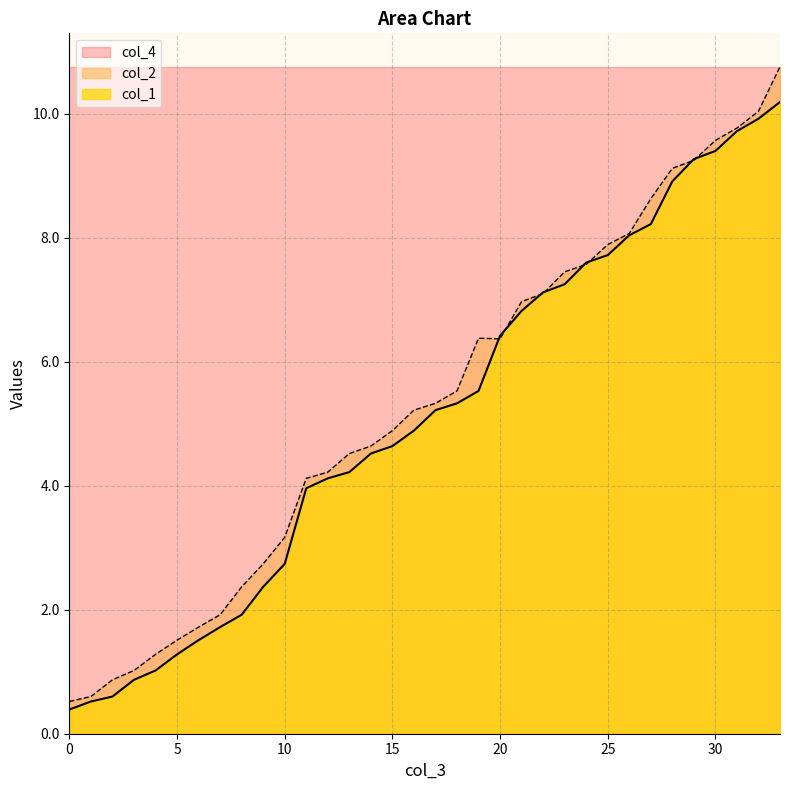

Where do col_1 and col_2 first cross each other?

19 and 20